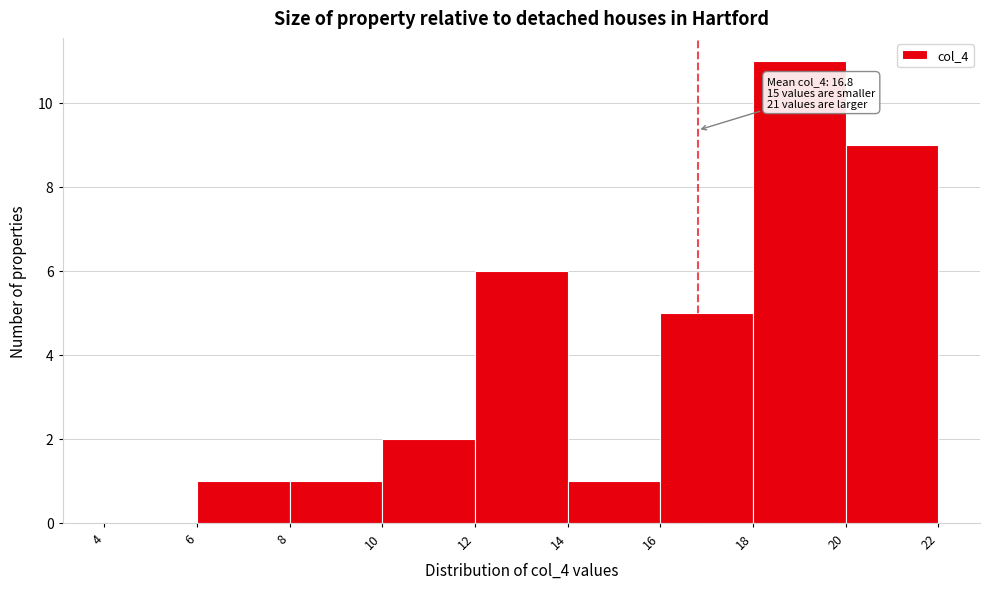

Which range on the x-axis has the tallest bar?

18 to 20